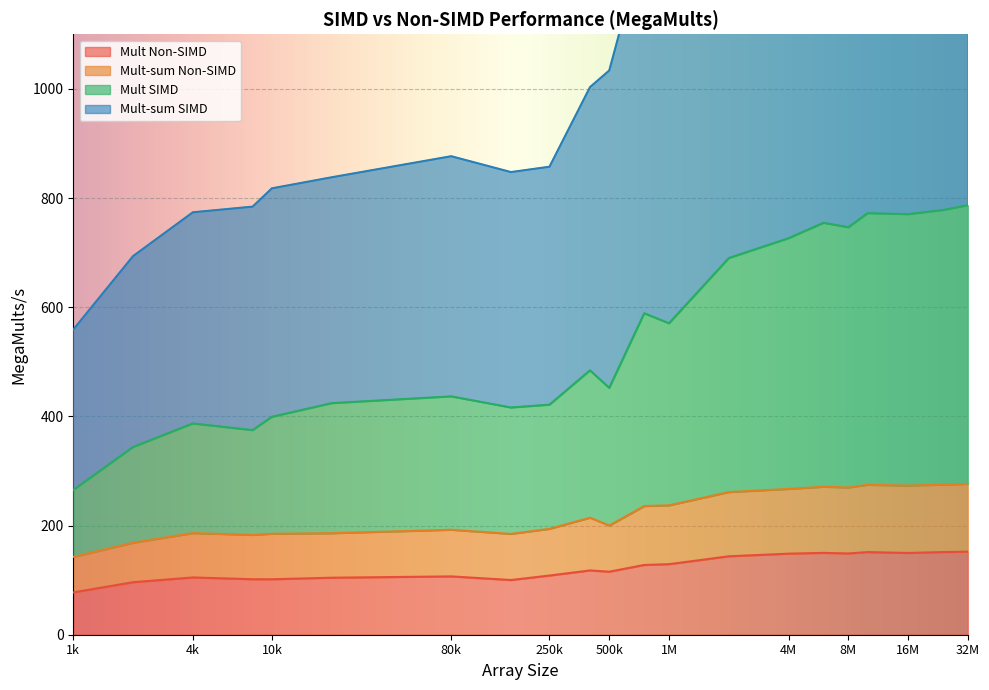

How many interior local peaks does the Mult SIMD series have?

6